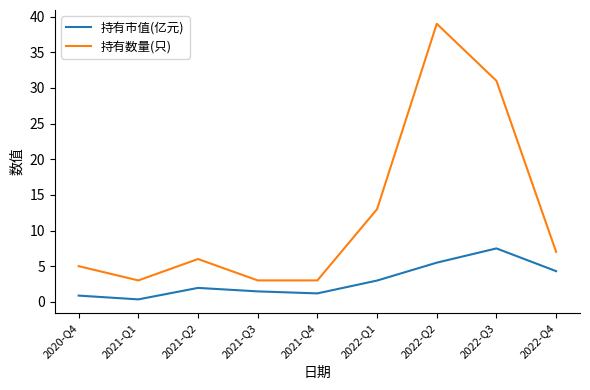

Rank the series by their average value, from lowest to highest.

持有市值(亿元), 持有数量(只)